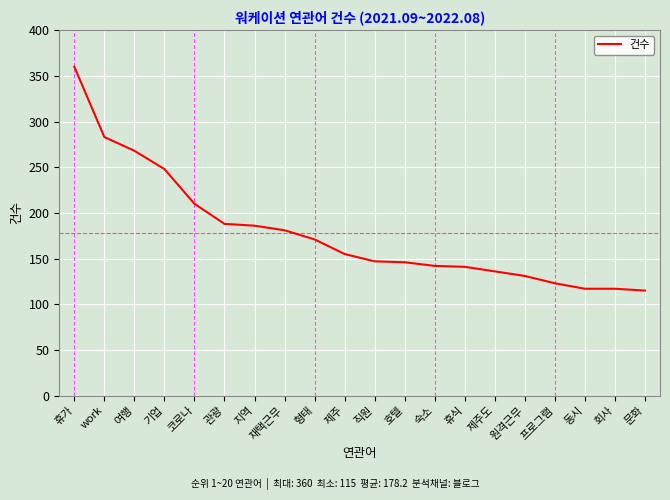

True or false: the data shows 283 at work.

True